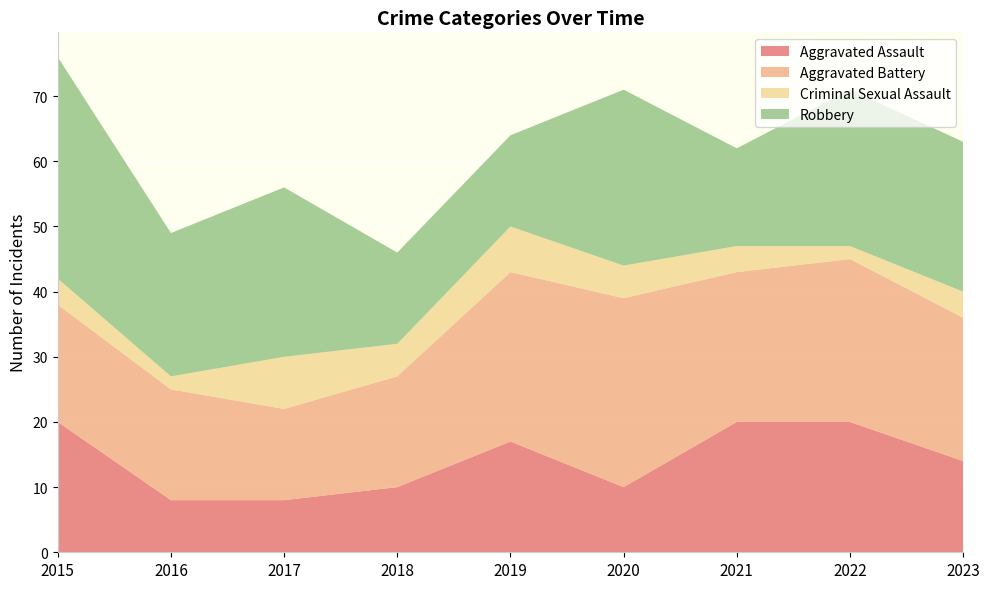

Reading left to right, list all the values displayed in this chart.

Aggravated Assault: 20	8	8	10	17	10	20	20	14
Aggravated Battery: 18	17	14	17	26	29	23	25	22
Criminal Sexual Assault: 4	2	8	5	7	5	4	2	4
Robbery: 34	22	26	14	14	27	15	24	23